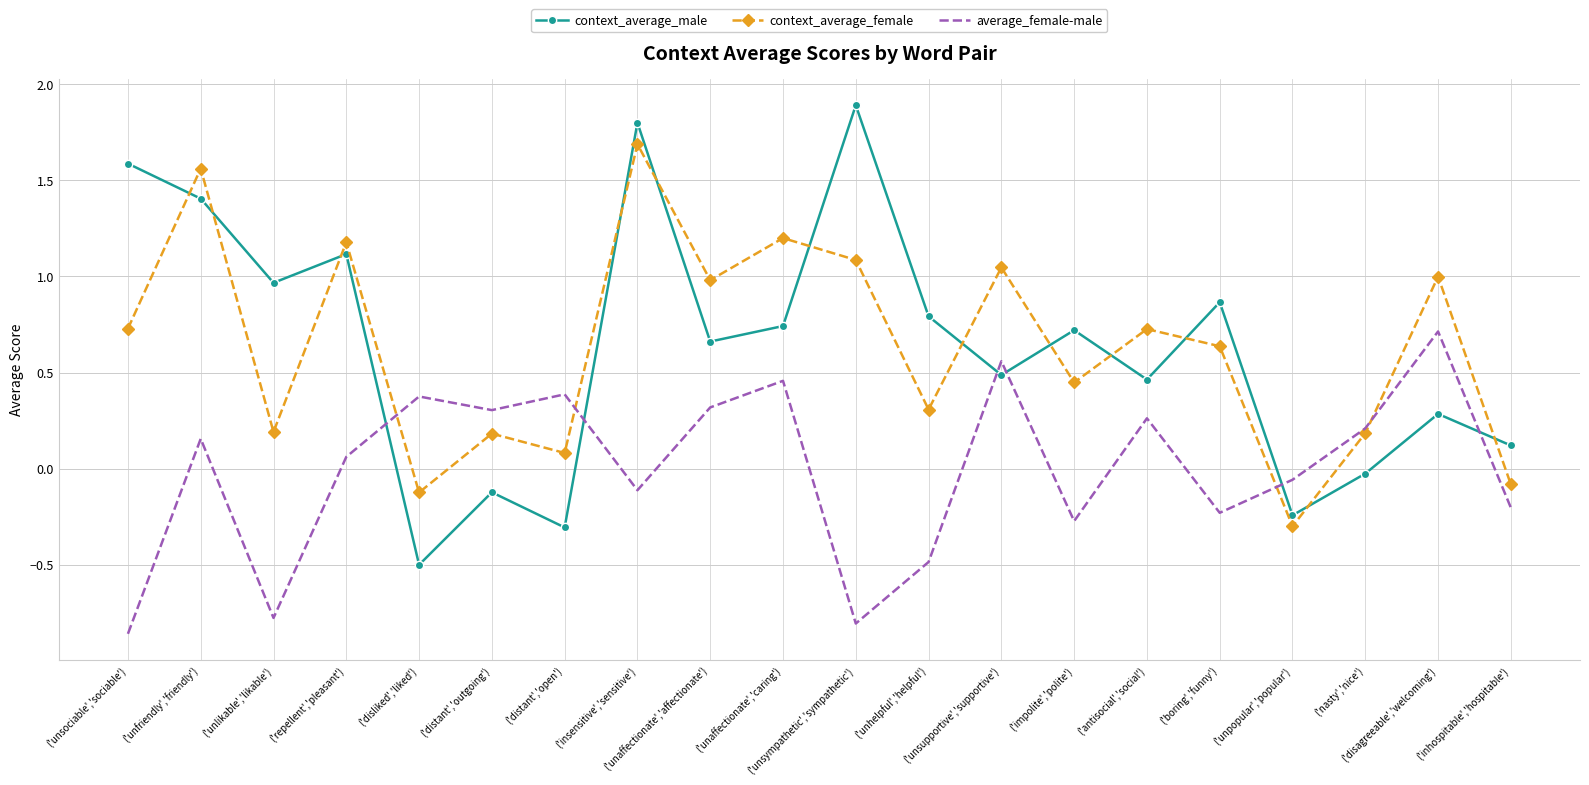

What is the greatest value displayed?

1.9